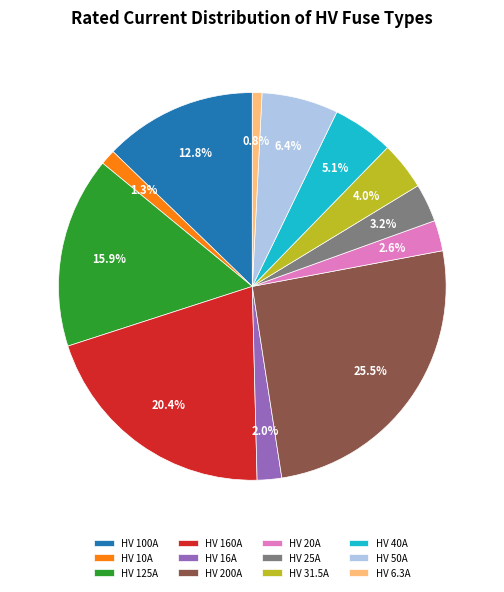

Between HV 25A and HV 10A, which is larger?

HV 25A